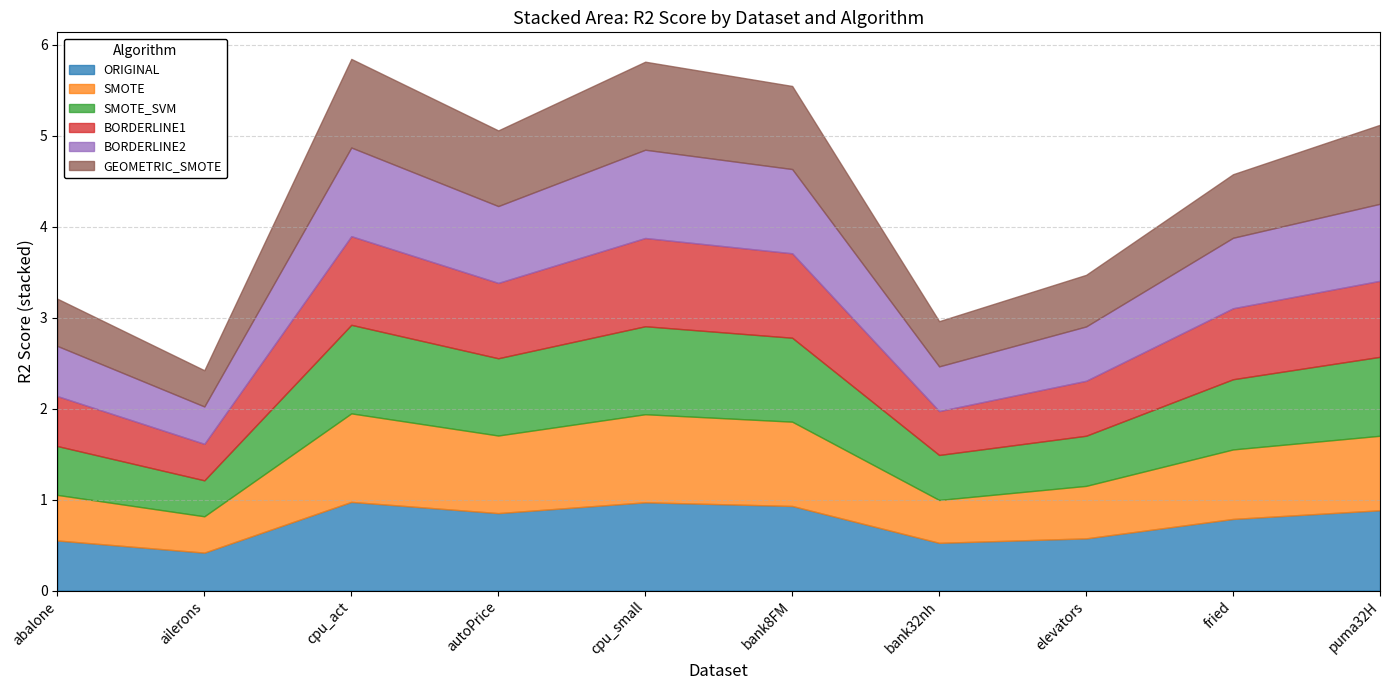

What is the difference between the maximum and second lowest values in the SMOTE series?

0.5